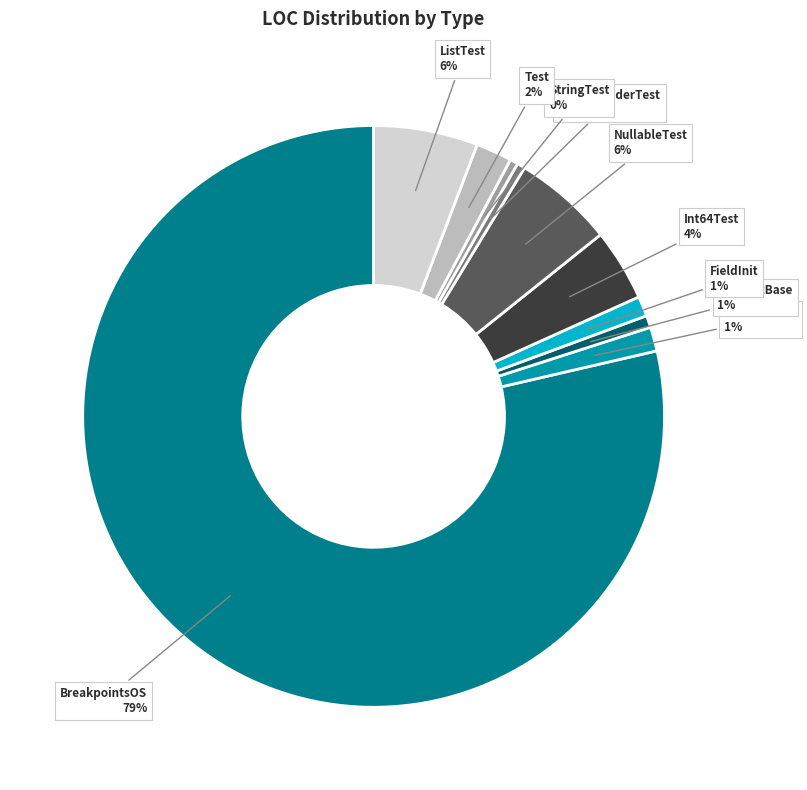

To the nearest percent, what is the combined percentage of BreakpointsOS and FieldInitTest?

80%